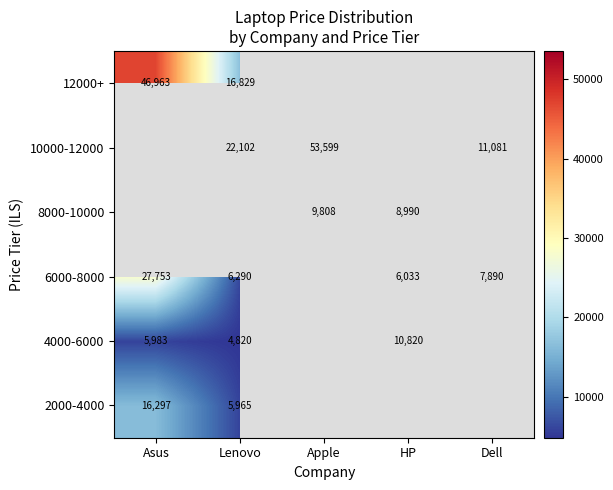

The 6000-8000 series shows 7890 at Dell. True or false?

True